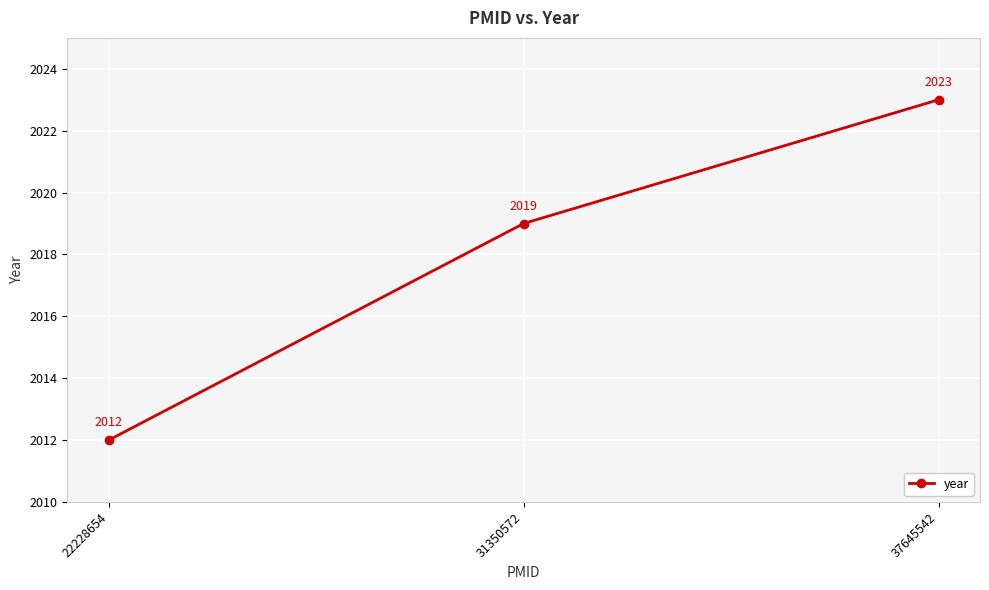

How many values are below 2019?

1